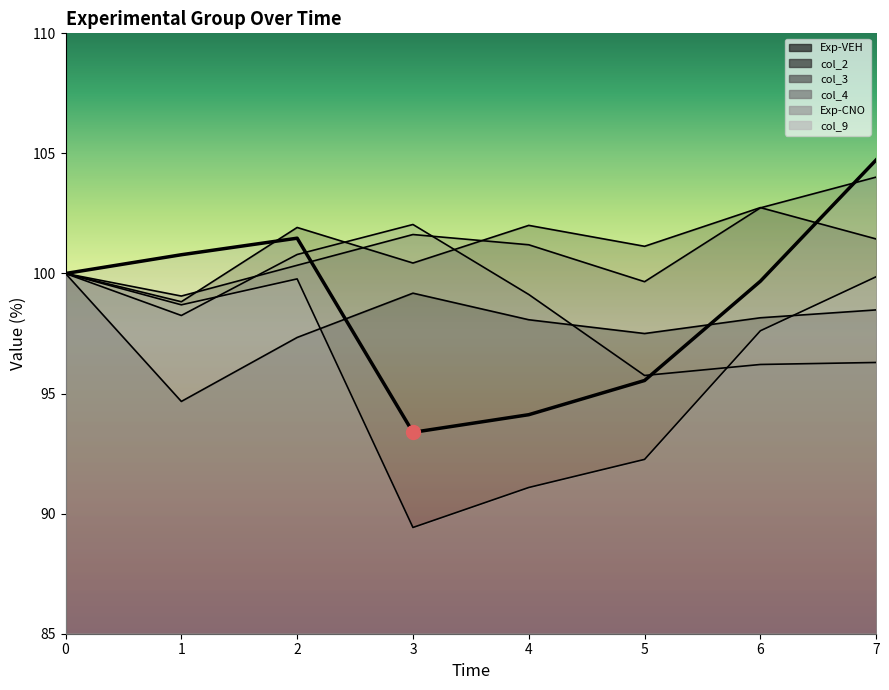

How many values in the Exp-VEH series exceed 98?

5